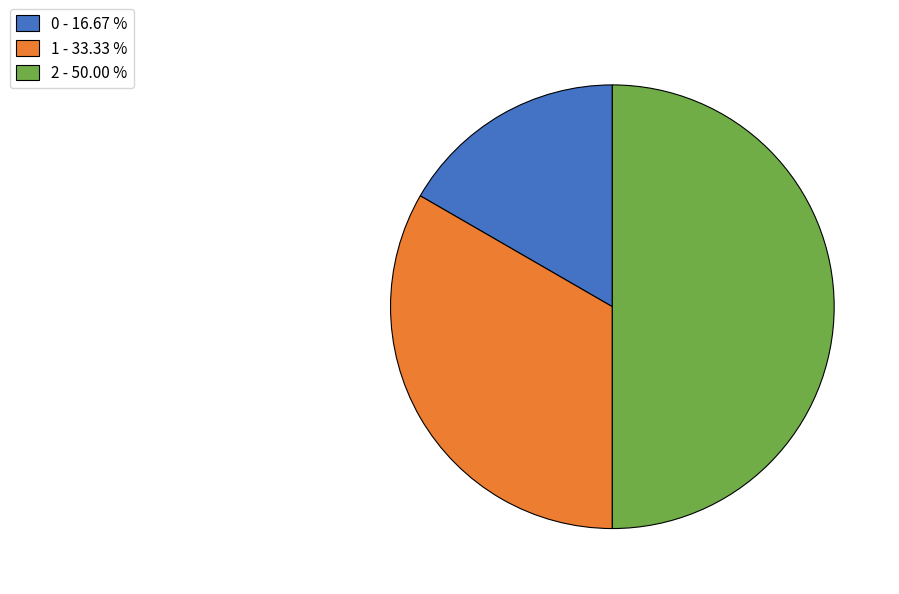

How many slices are in this pie chart?

3